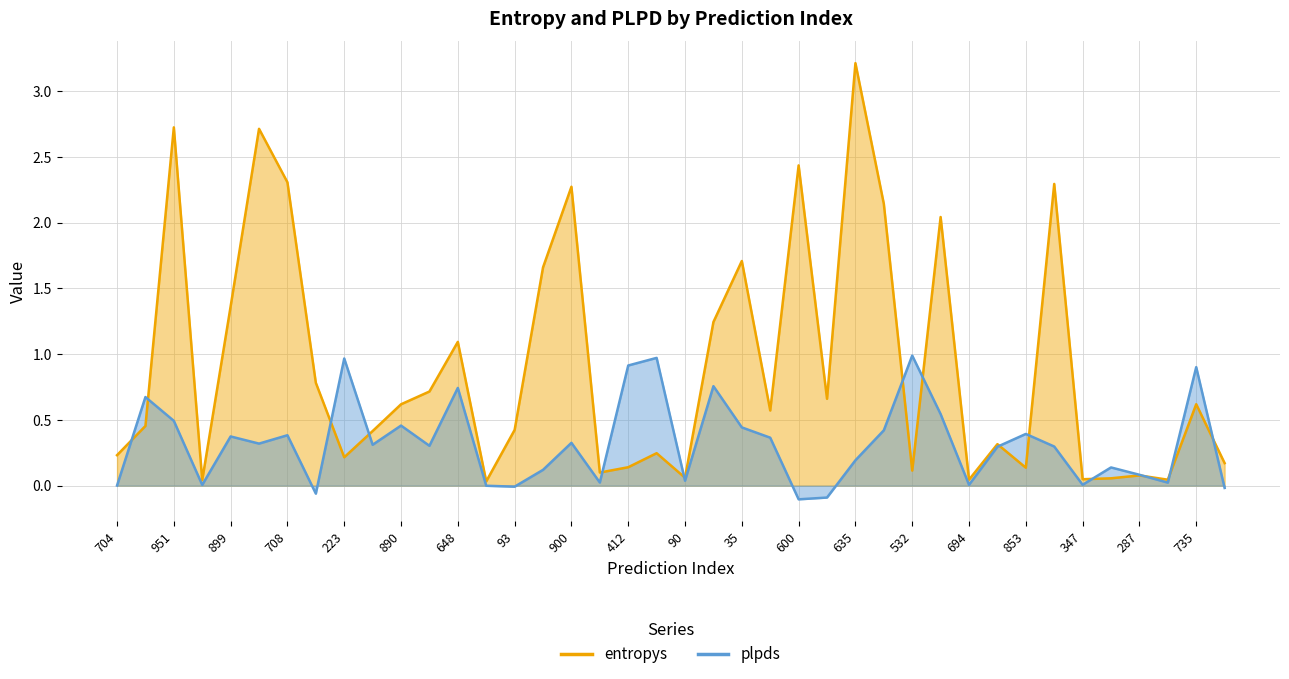

What is the label of the 20th point from the left?

699